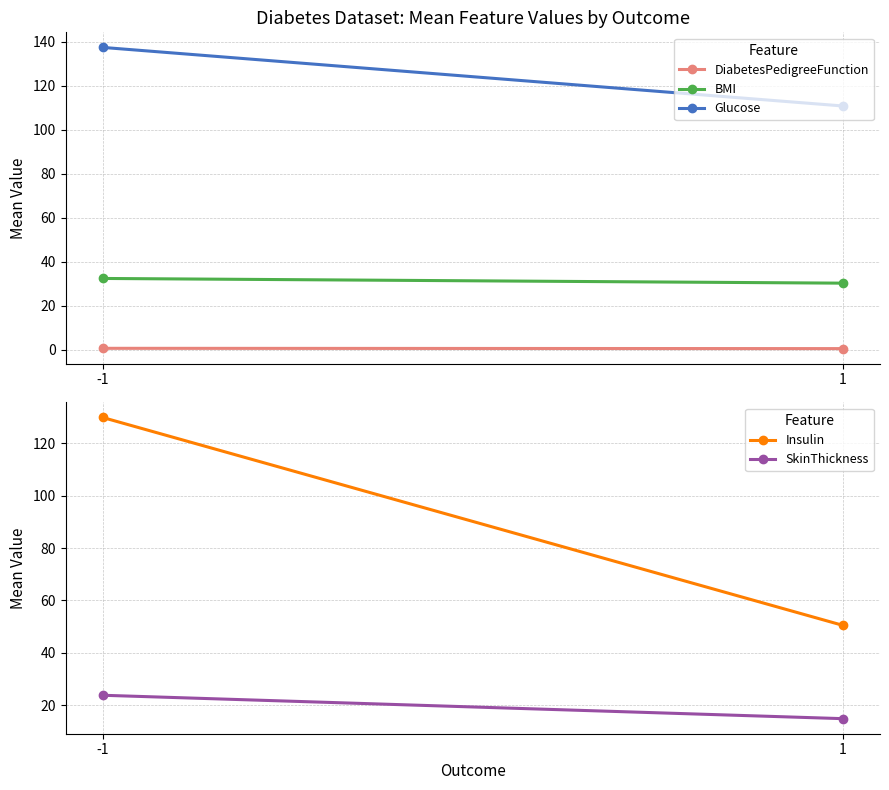

What value does the Insulin series have at 1?

50.4